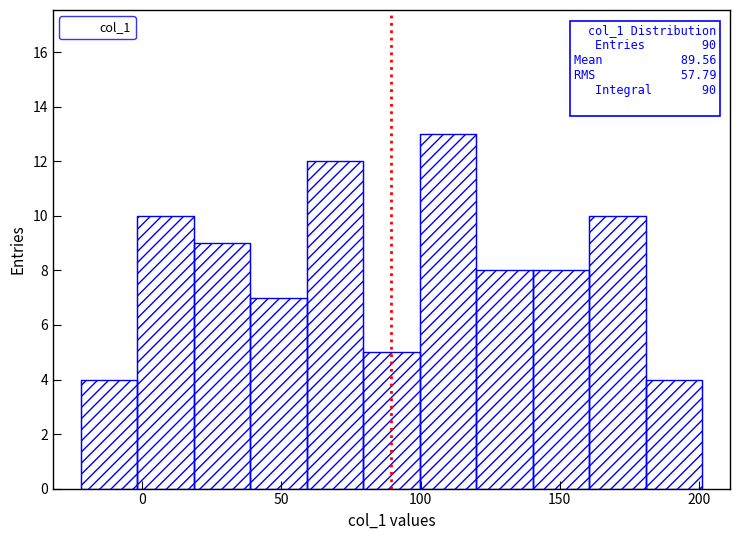

Which range on the x-axis has the tallest bar?

100 to 120